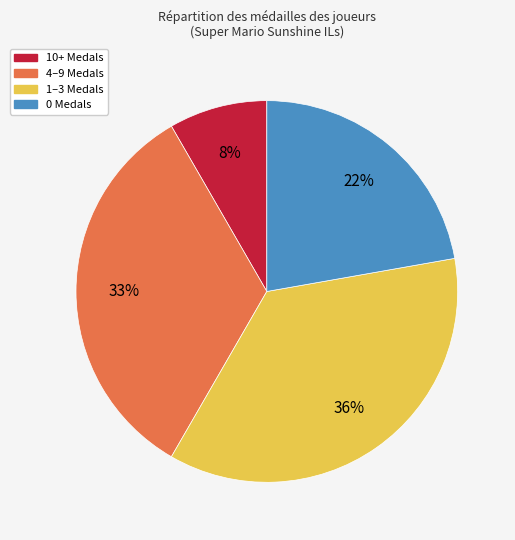

The 10+ Medals slice represents 8% of the pie. True or false?

True